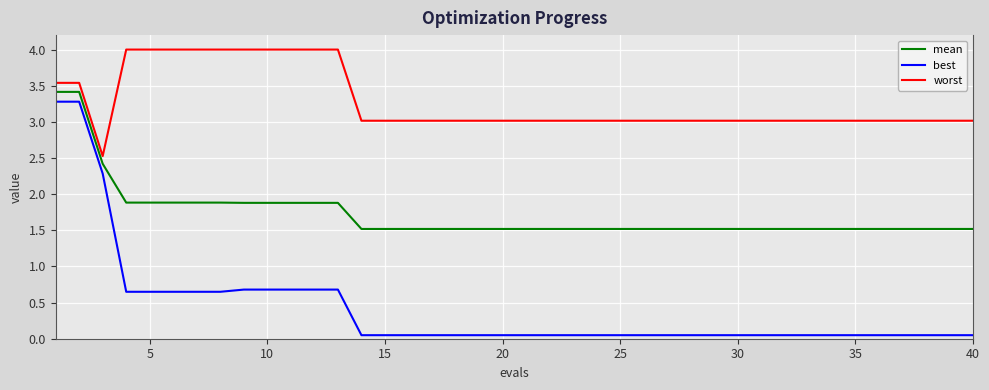

Which series has the largest range (max minus min)?

best